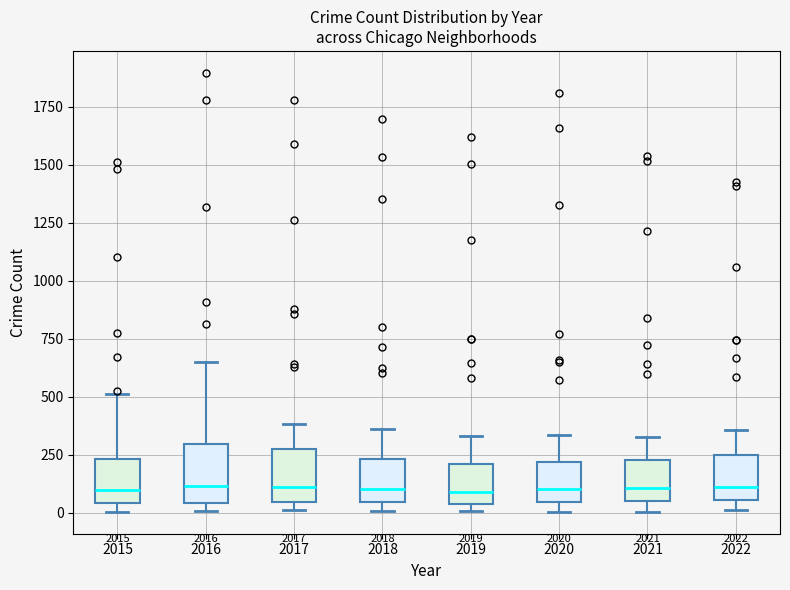

Reading left to right, read every box against the y-axis: the position of its median line, the range the box covers, and the ends of its whiskers. The values are not printed on the chart, so give them approximately, as read against the axis.

2015: median 100, box 50 to 250, whiskers 0 to 500
2016: median 100, box 50 to 300, whiskers 0 to 650
2017: median 100, box 50 to 250, whiskers 0 to 400
2018: median 100, box 50 to 250, whiskers 0 to 350
2019: median 100, box 50 to 200, whiskers 0 to 350
2020: median 100, box 50 to 200, whiskers 0 to 350
2021: median 100, box 50 to 250, whiskers 0 to 350
2022: median 100, box 50 to 250, whiskers 0 to 350